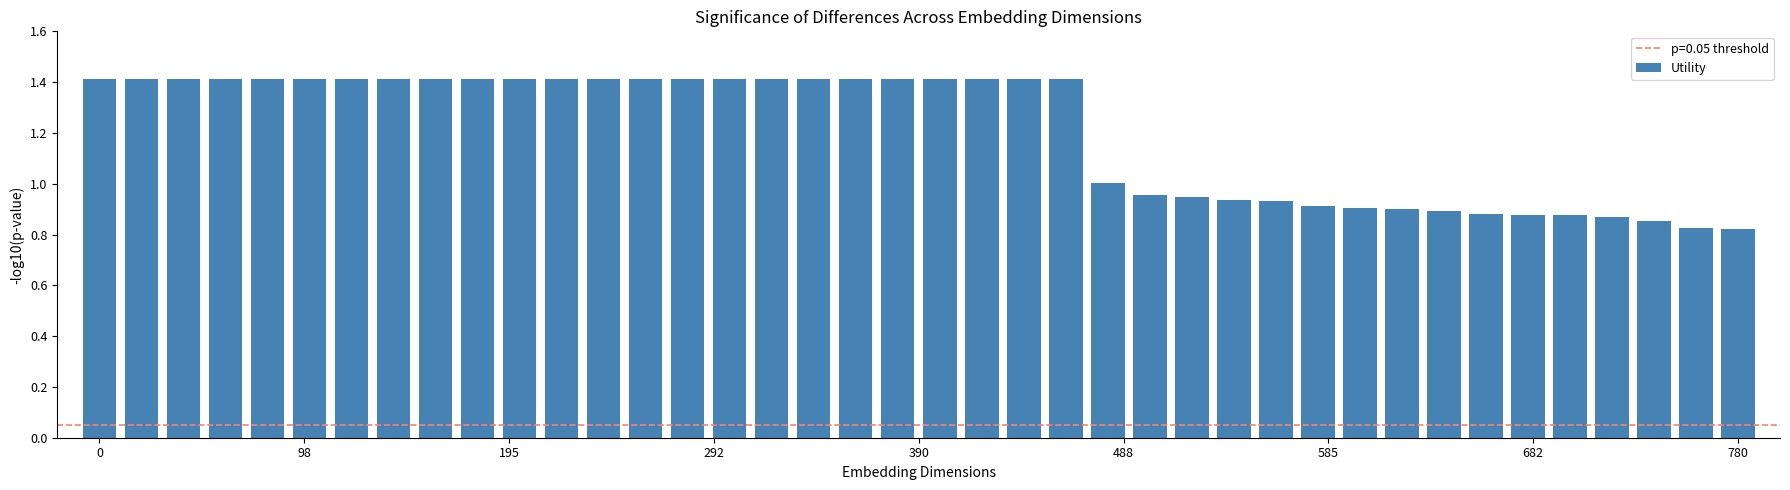

What is the maximum value shown in the chart?

1.4